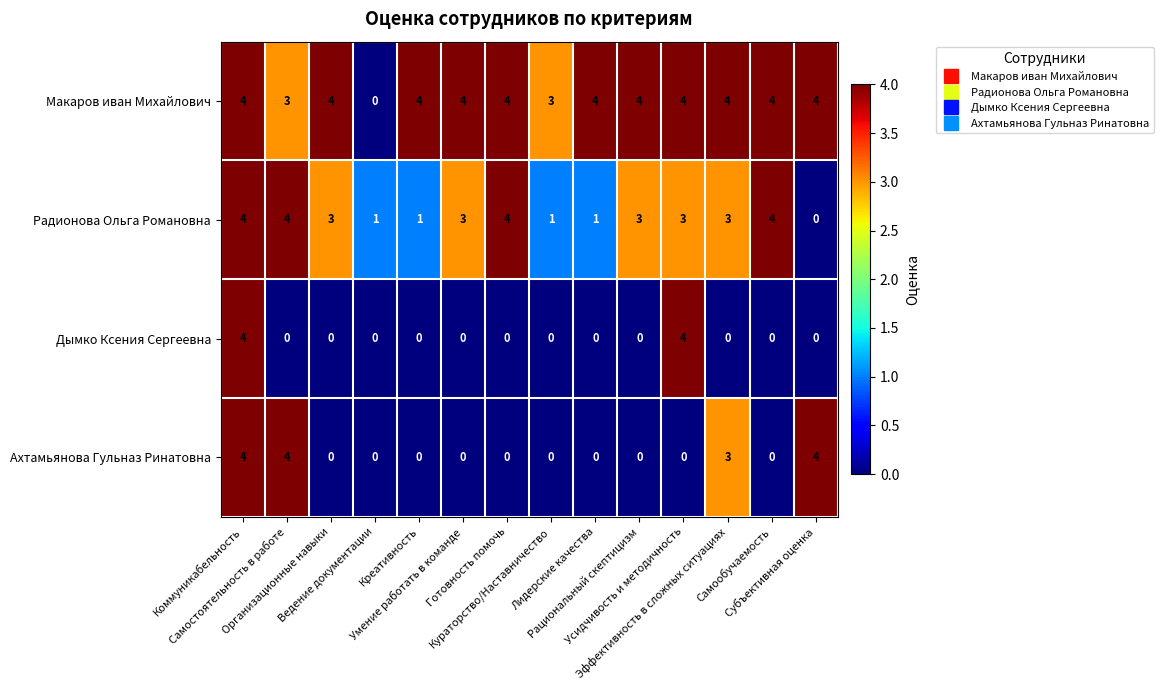

Count the number of data series in this chart.

4